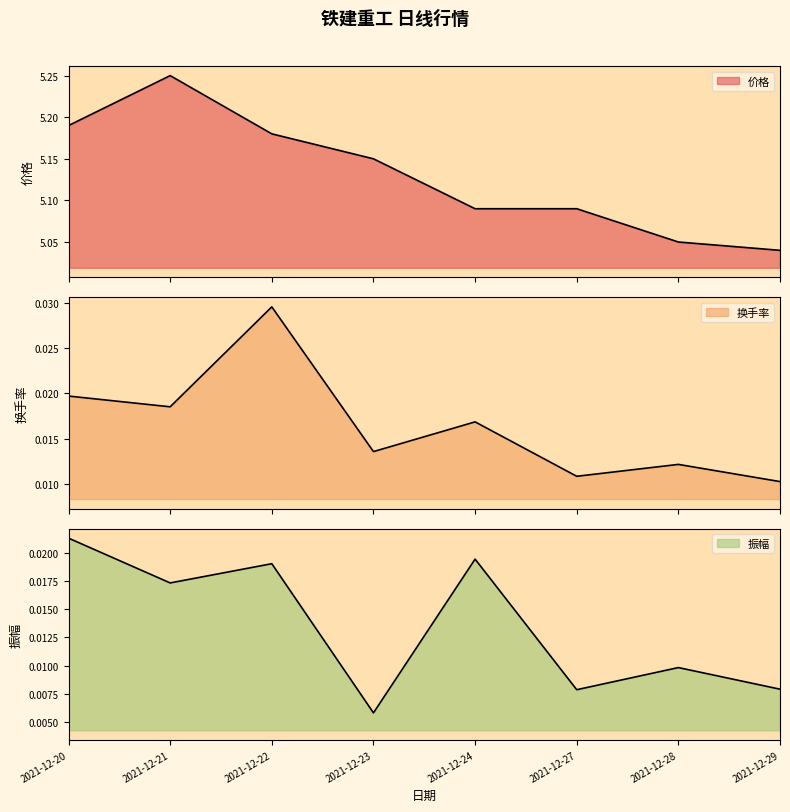

What is the sum of all 价格 values?

41.0